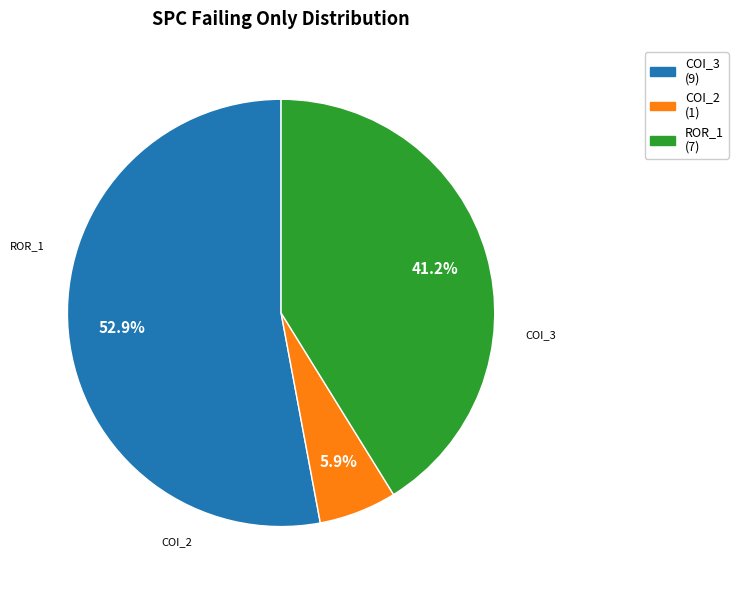

How many slices are in this pie chart?

3